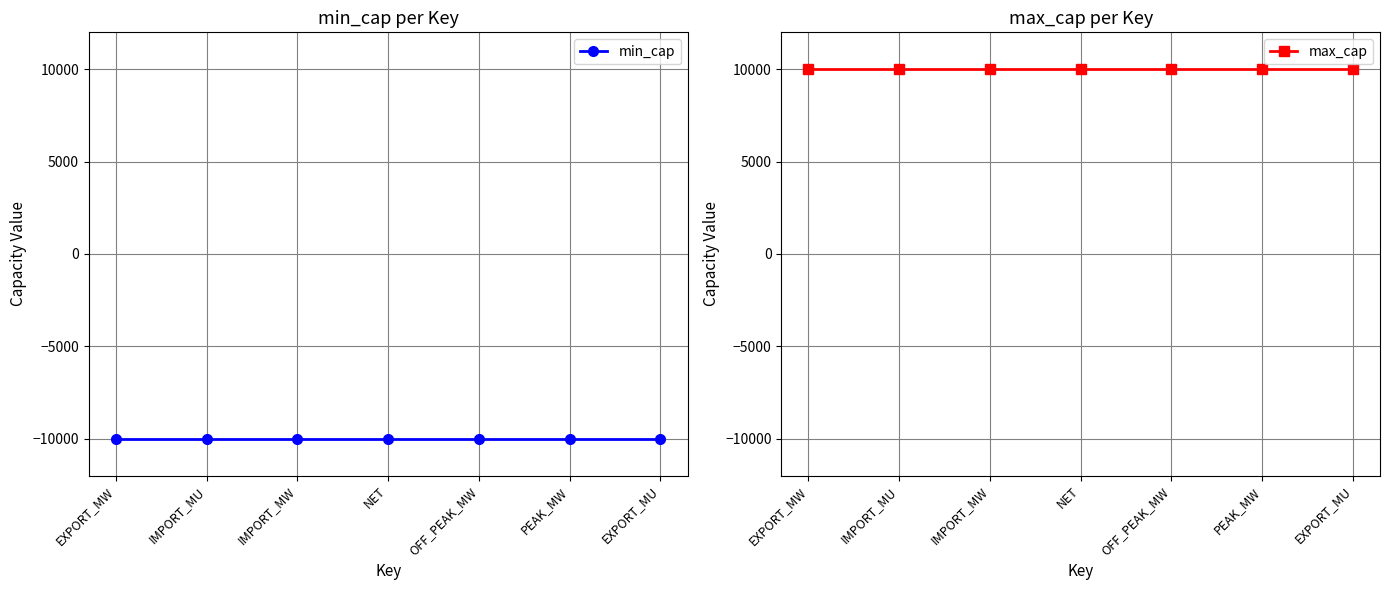

Is the value of min_cap at OFF_PEAK_MW greater than the value of max_cap at IMPORT_MW?

No